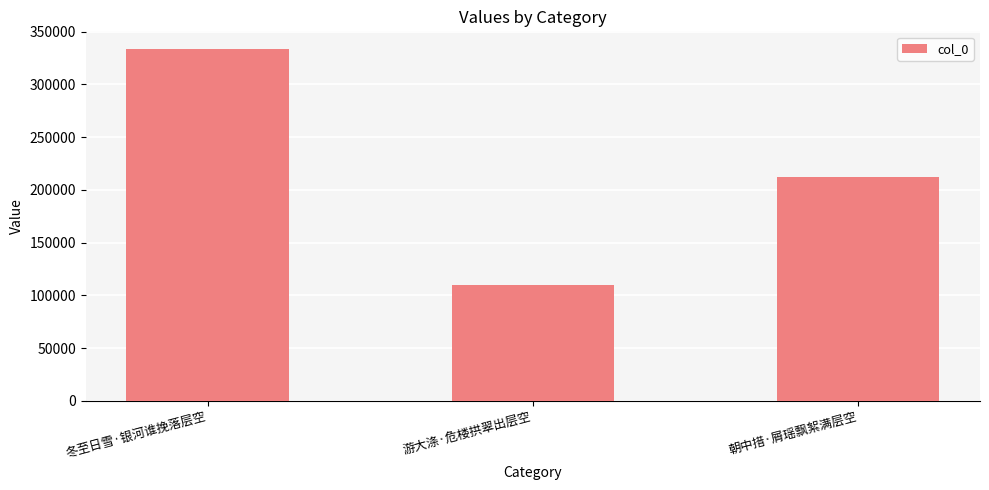

What is the average value?

218453